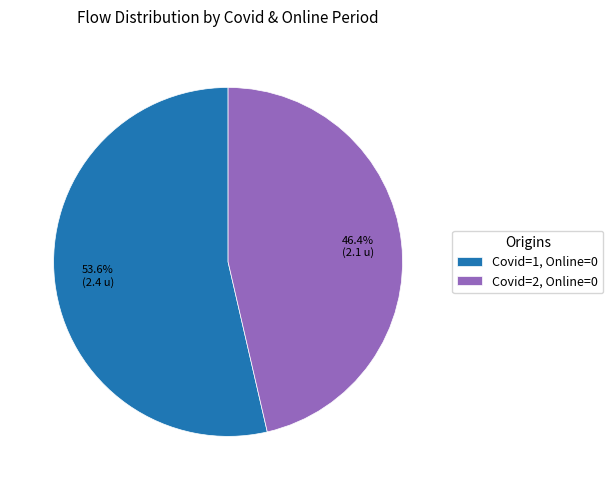

Which slice is the largest?

Covid=1, Online=0